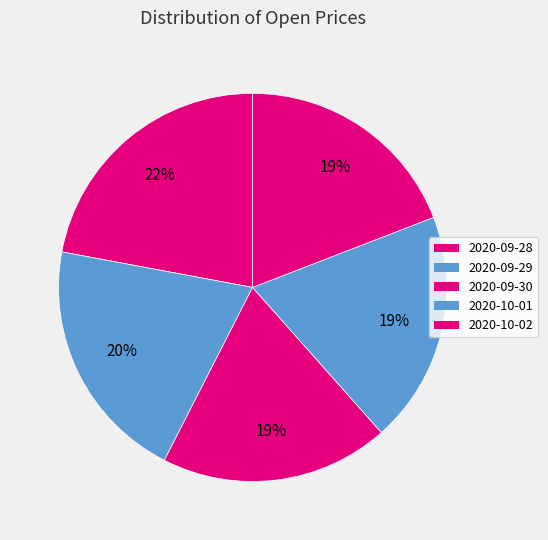

How many segments does this pie chart have?

5